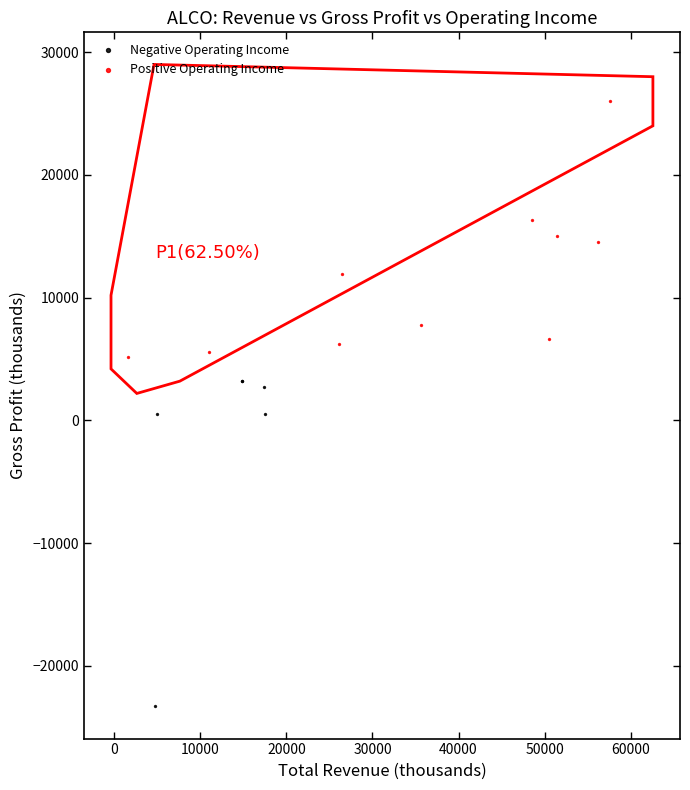

Which series reaches the maximum Y coordinate?

Positive Operating Income